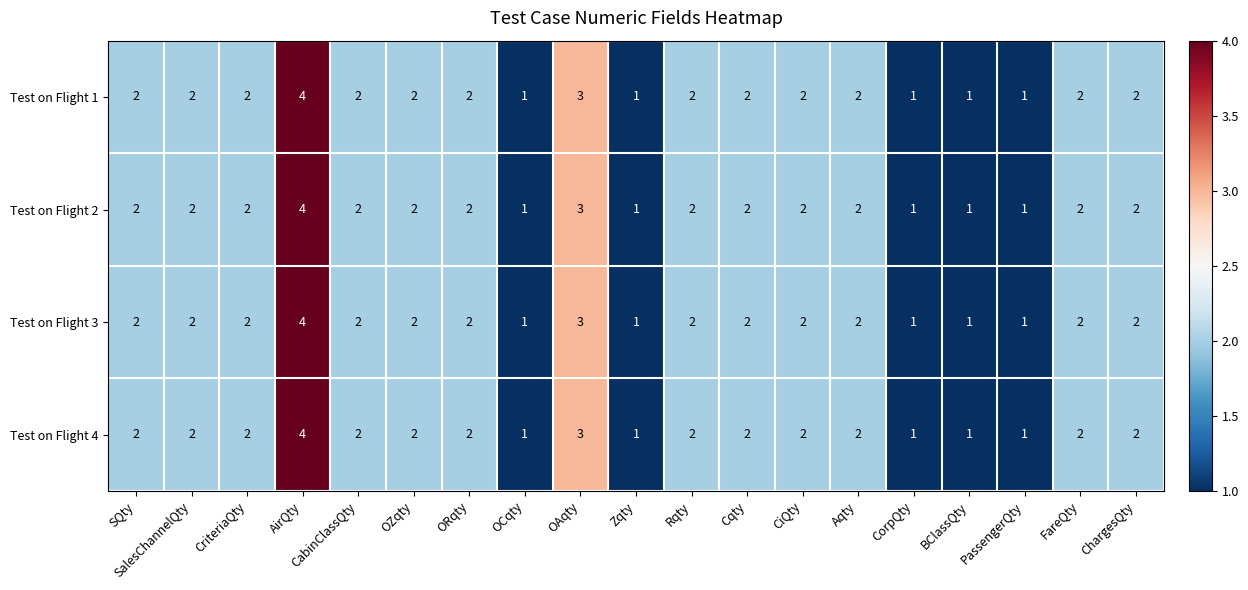

How many series are shown in this chart?

4